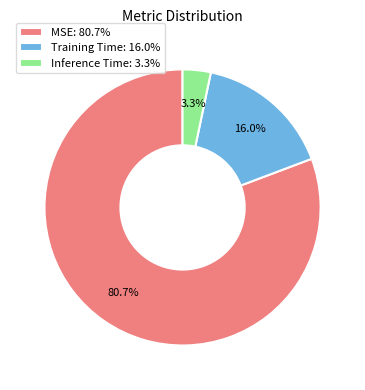

Is there a majority slice in this chart?

Yes